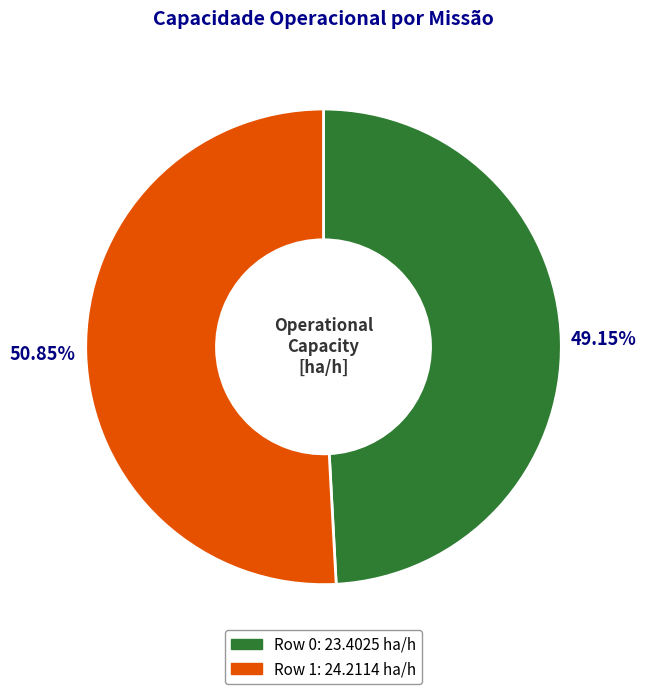

Approximately how many times larger is the value at Row 0 compared to Row 1?

1.0